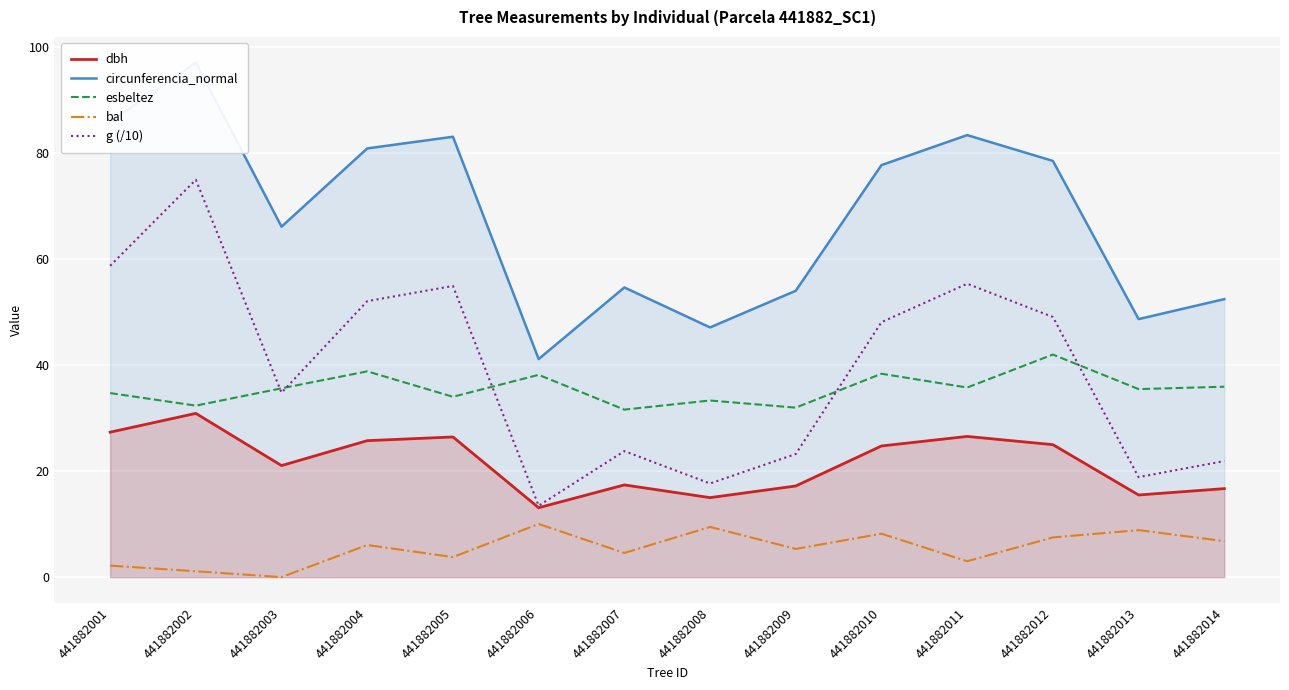

Reading right to left, extract all data points from this chart.

dbh: 441882014=16.7	441882013=15.5	441882012=25.0	441882011=26.6	441882010=24.8	441882009=17.2	441882008=15.0	441882007=17.4	441882006=13.1	441882005=26.4	441882004=25.8	441882003=21.1	441882002=30.9	441882001=27.4
circunferencia_normal: 441882014=52.5	441882013=48.7	441882012=78.5	441882011=83.4	441882010=77.8	441882009=54.0	441882008=47.1	441882007=54.7	441882006=41.1	441882005=83.1	441882004=80.9	441882003=66.1	441882002=97.1	441882001=85.9
esbeltez: 441882014=35.9	441882013=35.5	441882012=42.0	441882011=35.8	441882010=38.4	441882009=32.0	441882008=33.3	441882007=31.6	441882006=38.2	441882005=34.0	441882004=38.8	441882003=35.6	441882002=32.4	441882001=34.7
bal: 441882014=6.8	441882013=8.9	441882012=7.5	441882011=3.0	441882010=8.2	441882009=5.3	441882008=9.5	441882007=4.6	441882006=10.0	441882005=3.8	441882004=6.1	441882003=0.0	441882002=1.1	441882001=2.2
g (/10): 441882014=21.9	441882013=18.9	441882012=49.1	441882011=55.4	441882010=48.1	441882009=23.2	441882008=17.7	441882007=23.8	441882006=13.5	441882005=54.9	441882004=52.1	441882003=34.8	441882002=75.0	441882001=58.8